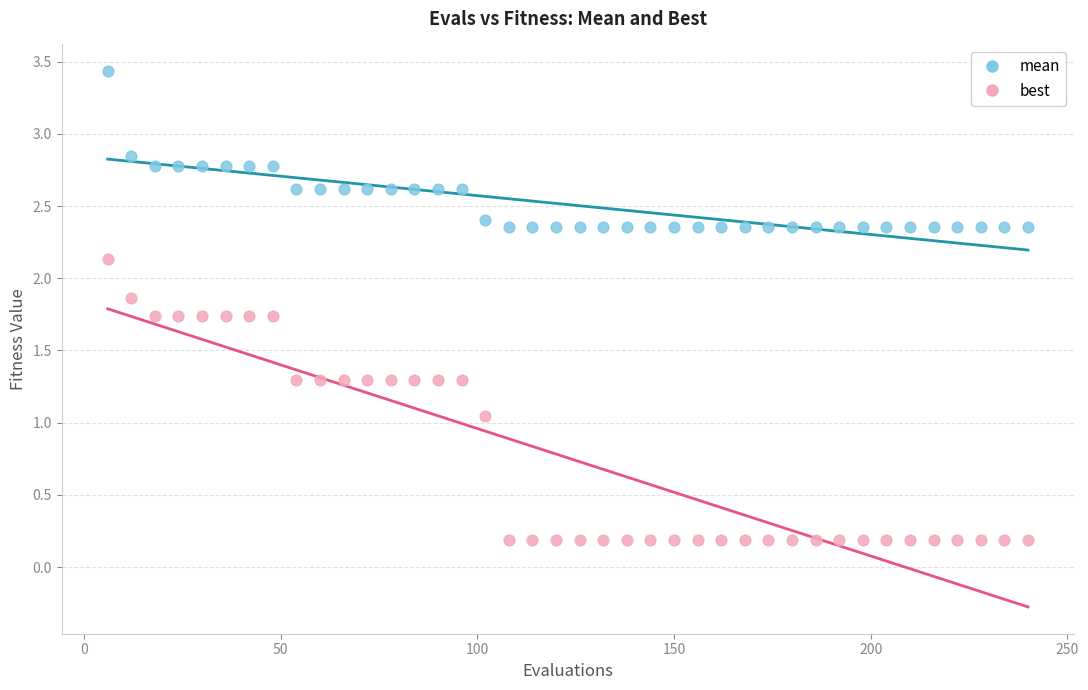

Which series has the widest spread of Y values?

best